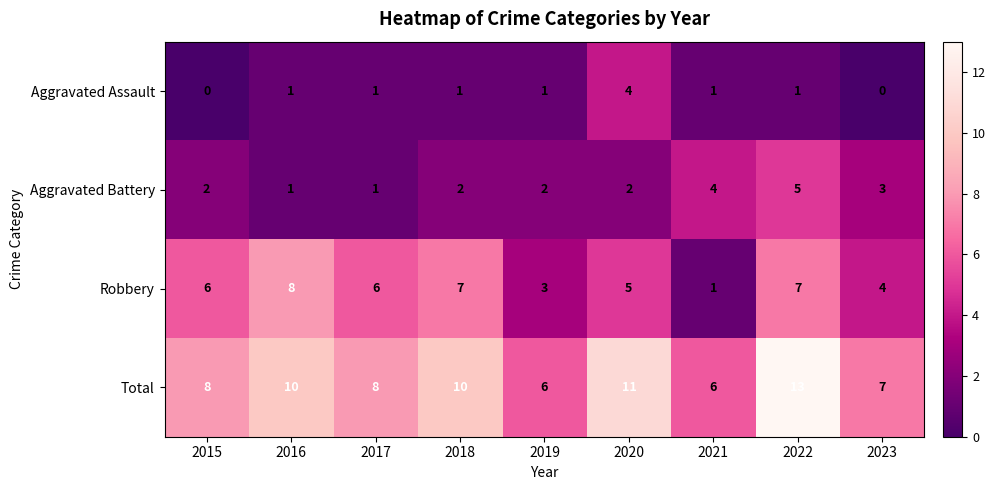

What is the total value across all series at 2022?

26